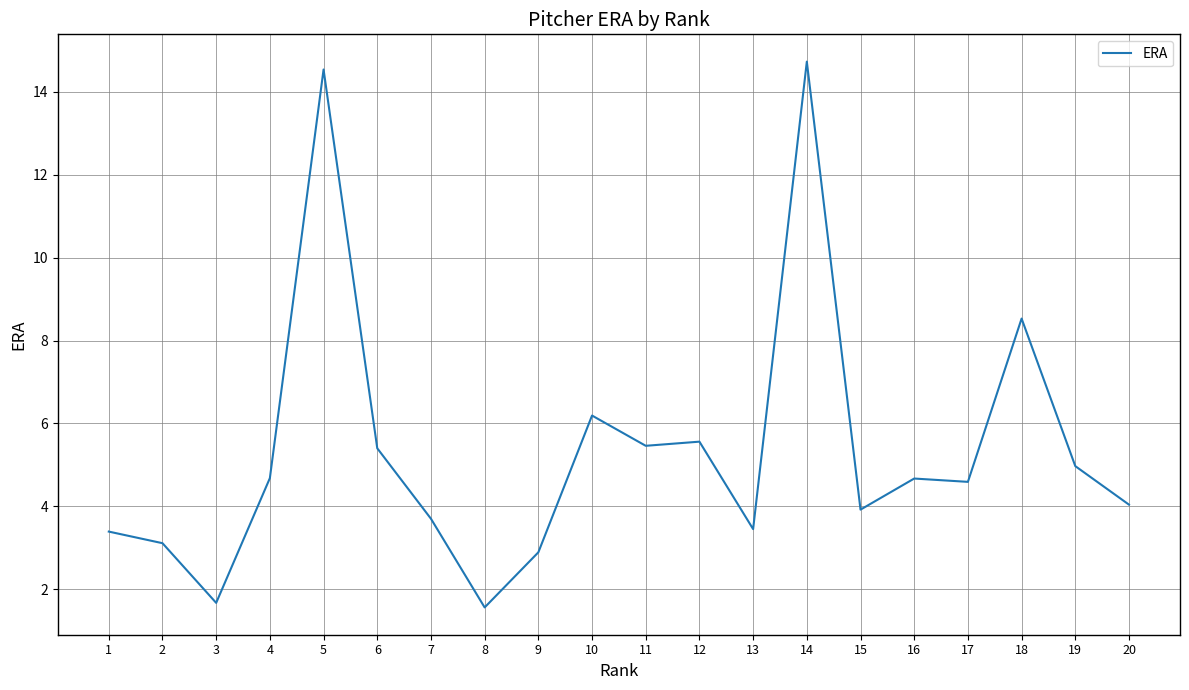

Where is the data nearest to the value 8?

18